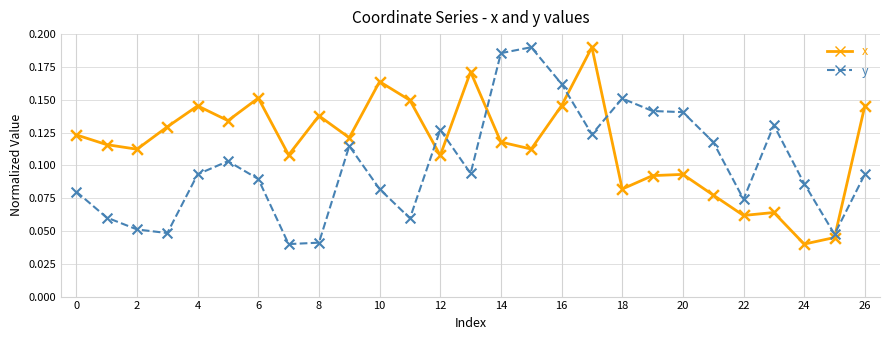

Rank the series by their average value, from highest to lowest.

x, y